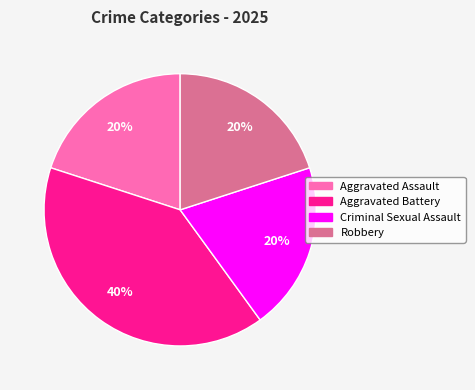

Between Robbery and Aggravated Battery, which is larger?

Aggravated Battery